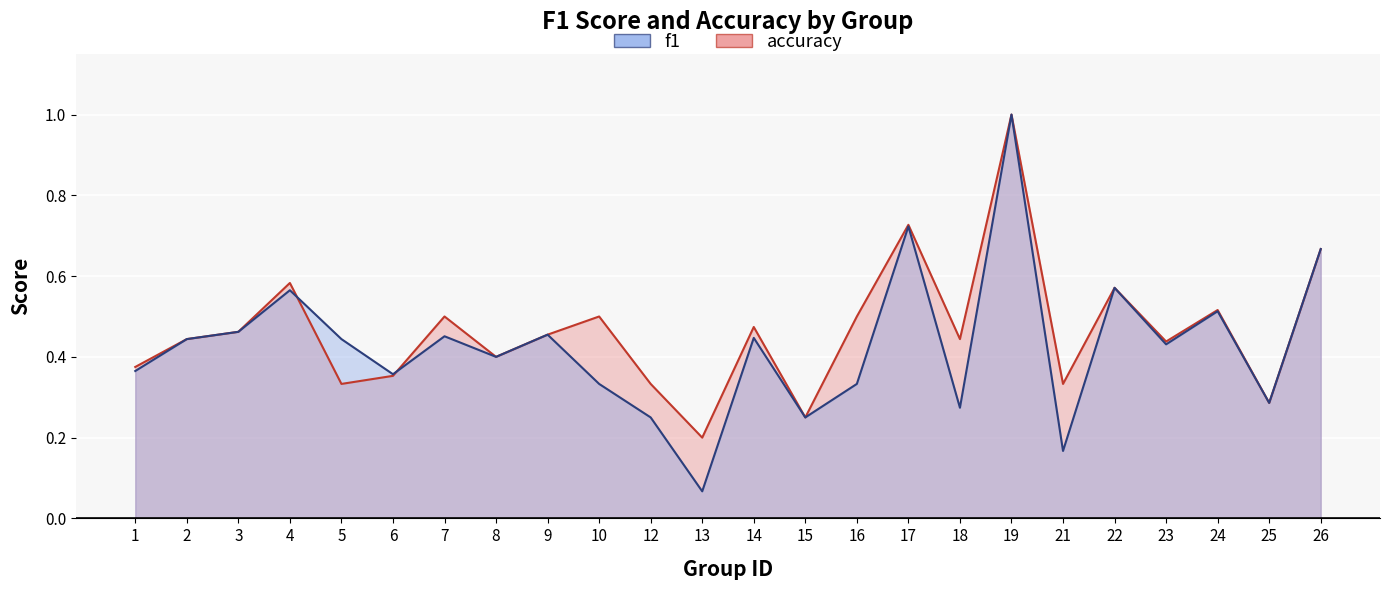

At which category does f1 reach its first local valley?

6